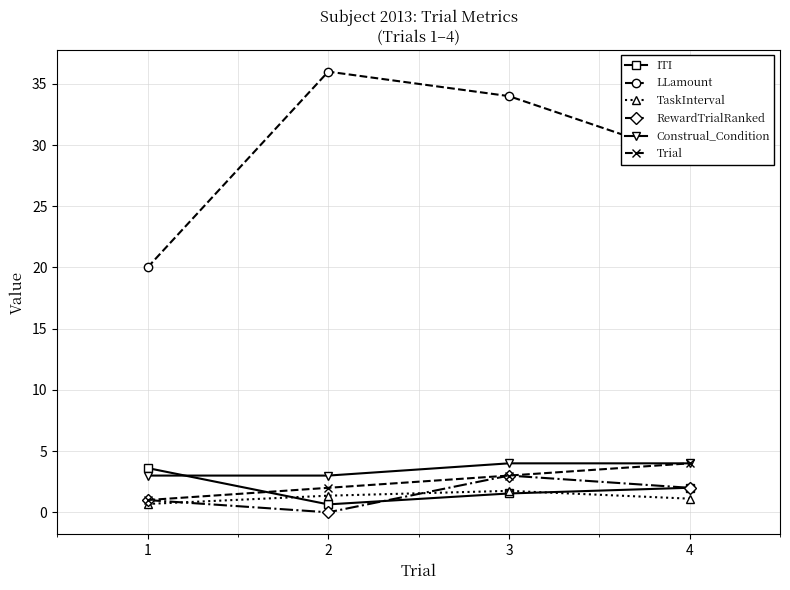

Is this an area chart (filled region under the line)?

No